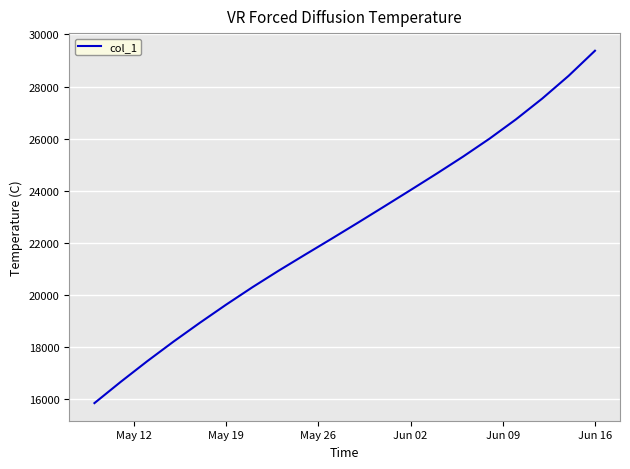

How many values are below 22769?

10